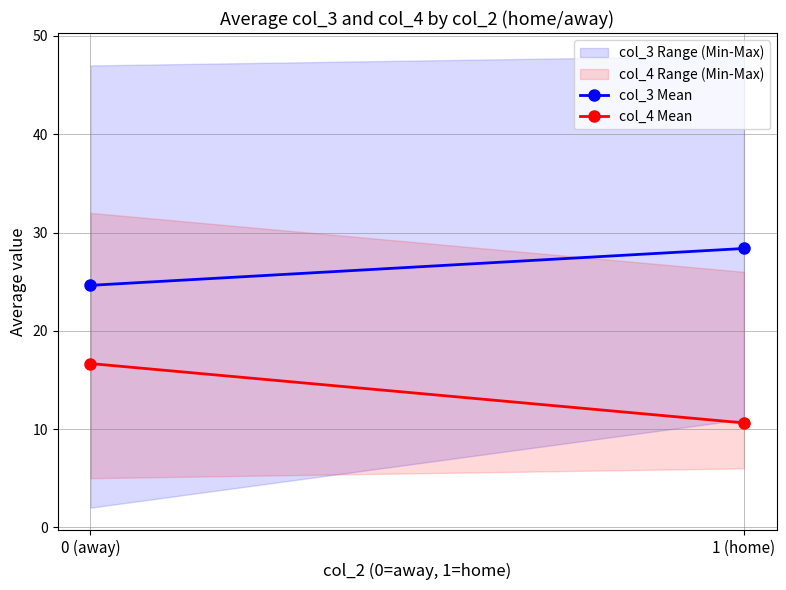

Where does the col_3 Mean series first go above 28?

1 (home)